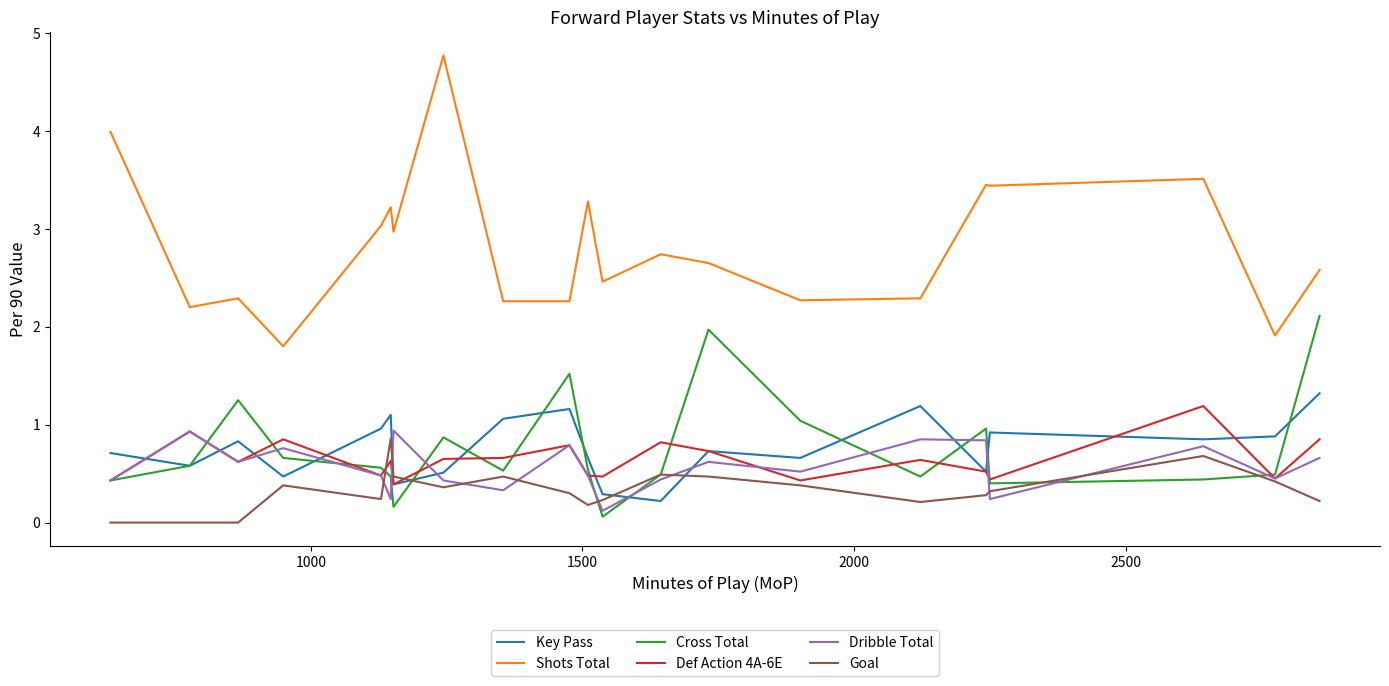

Which series has the largest total across all categories?

Shots Total